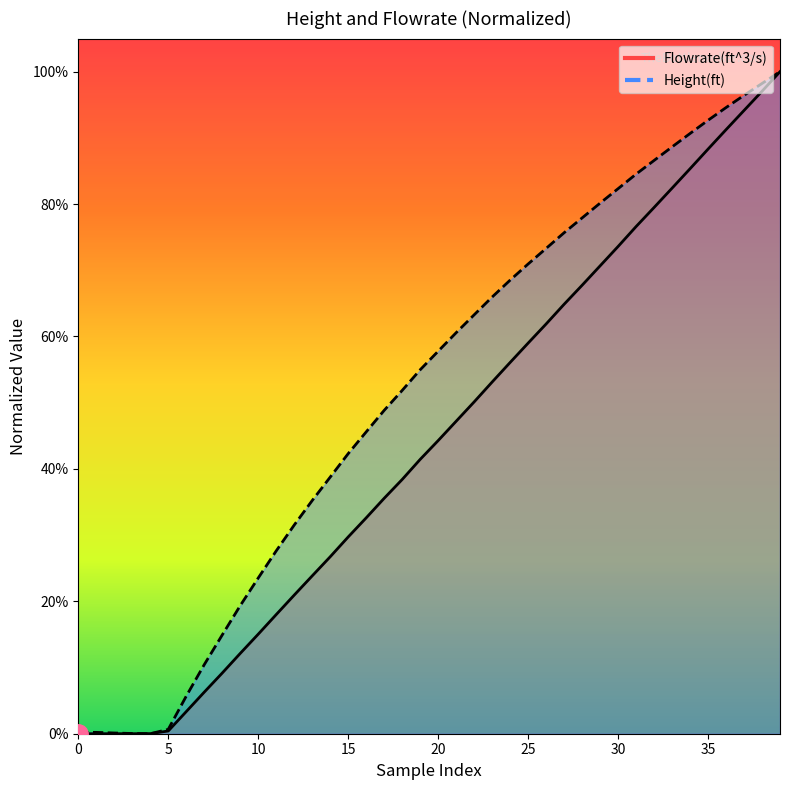

Rank the series at 10 from highest to lowest value.

Height(ft), Flowrate(ft^3/s)